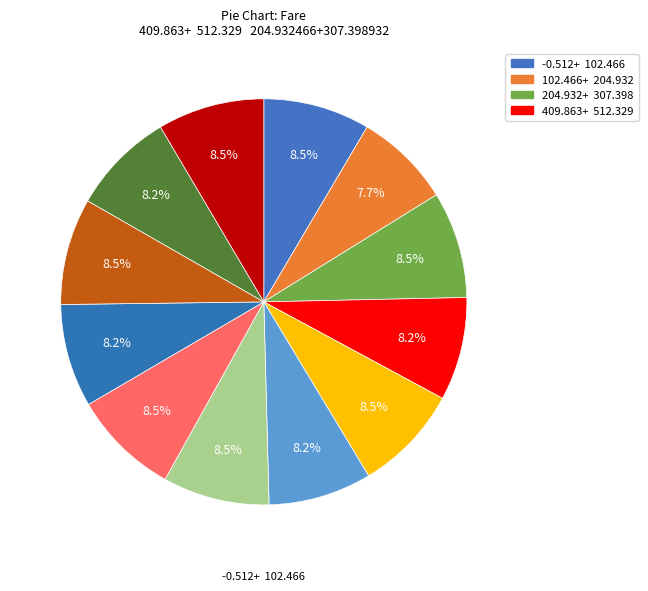

Is there a majority slice in this chart?

No